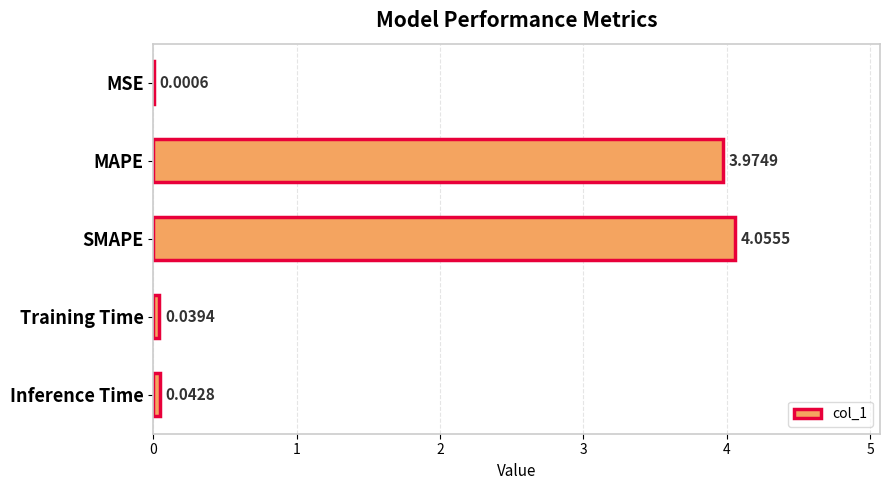

What is the sum of all values?

8.1